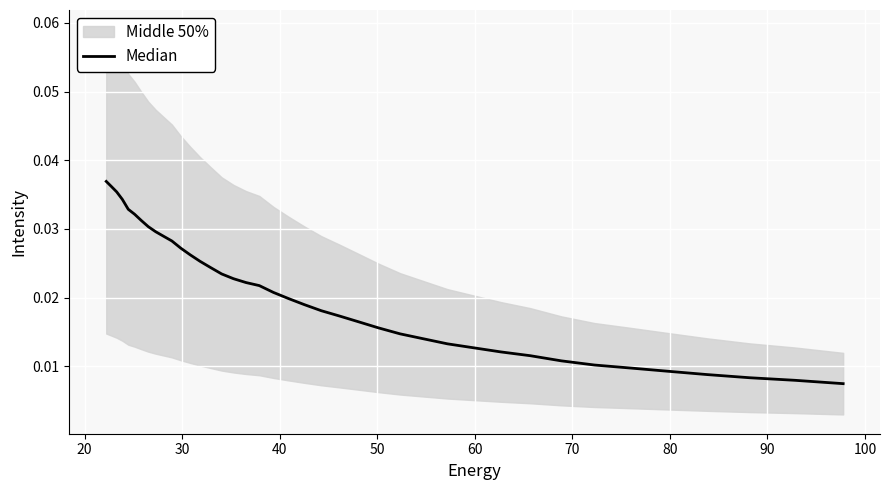

Does the chart display data point markers on the line(s)?

No